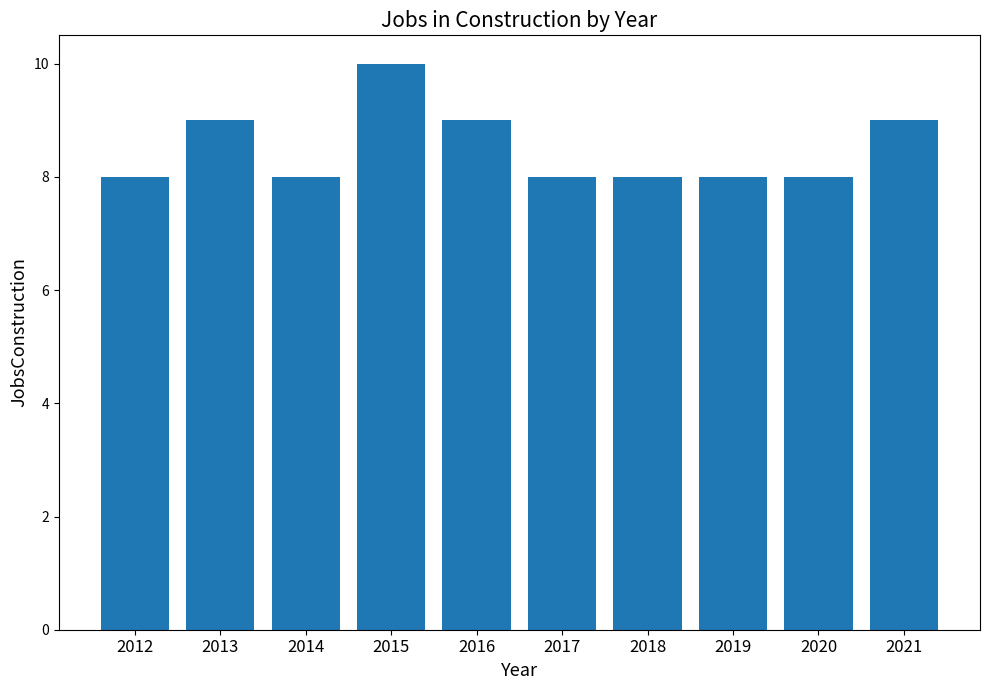

What is the ratio of the value at 2014 to the value at 2019?

1.0